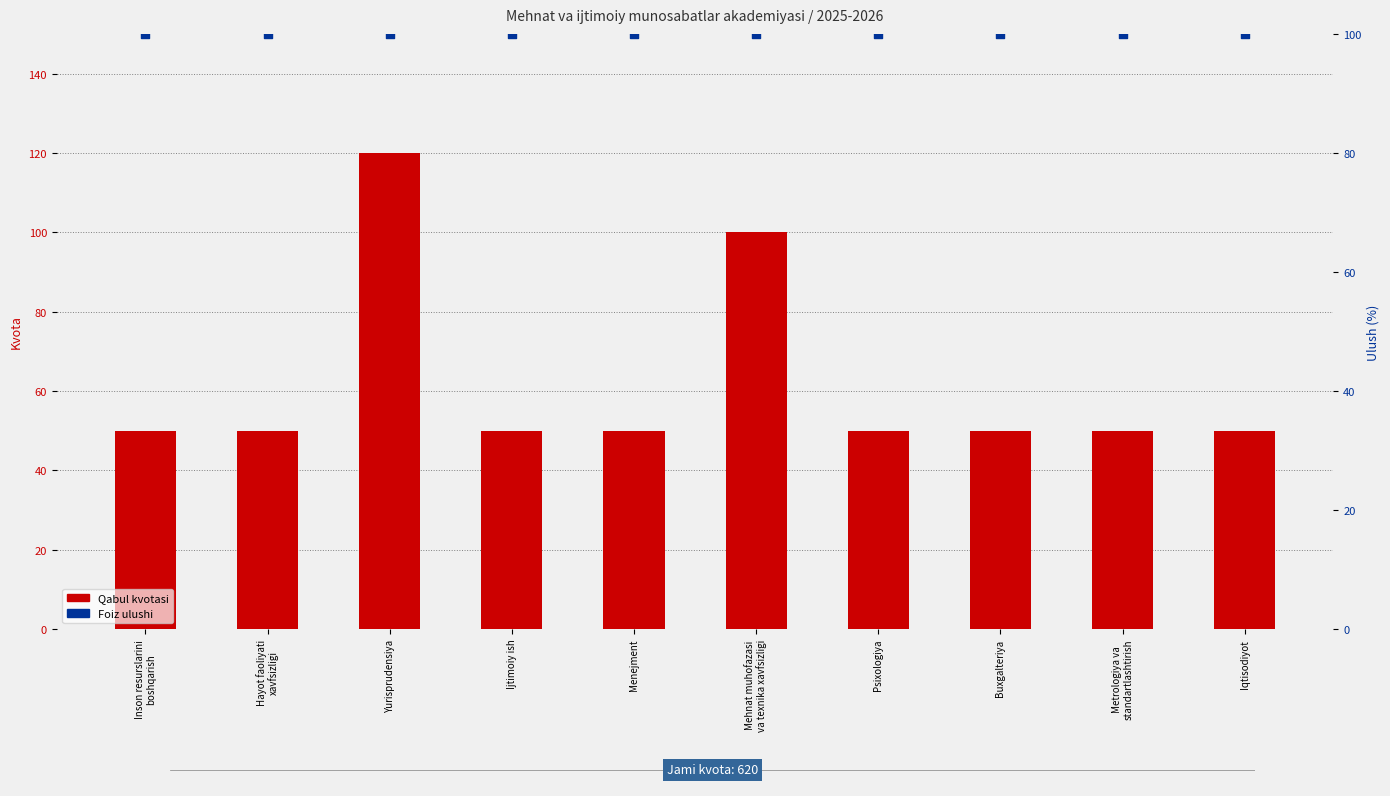

Which series has the largest total across all categories?

Foiz ulushi